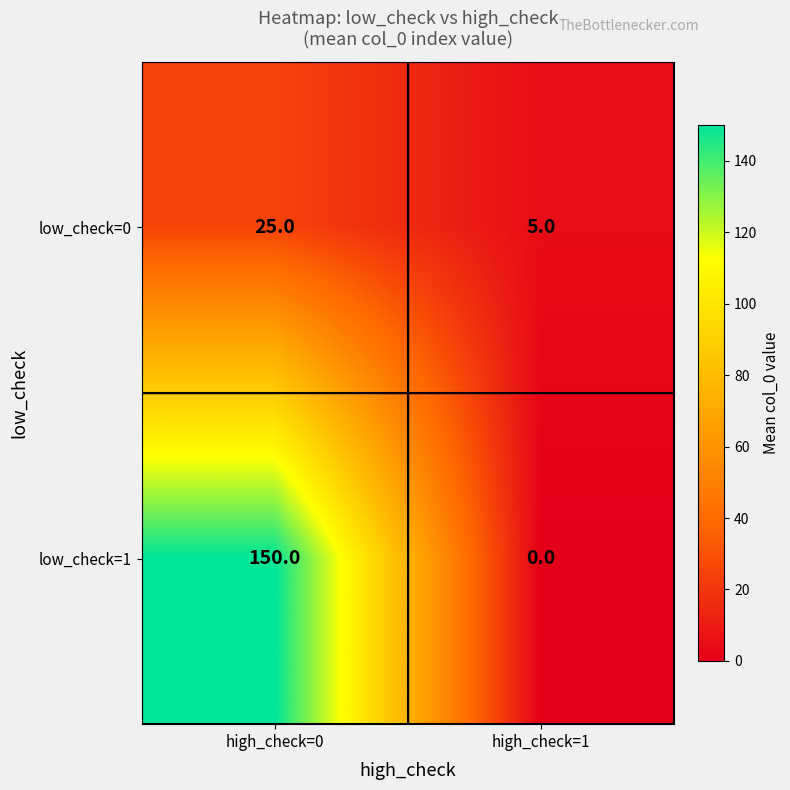

What is the lowest value of the low_check=0 series?

5